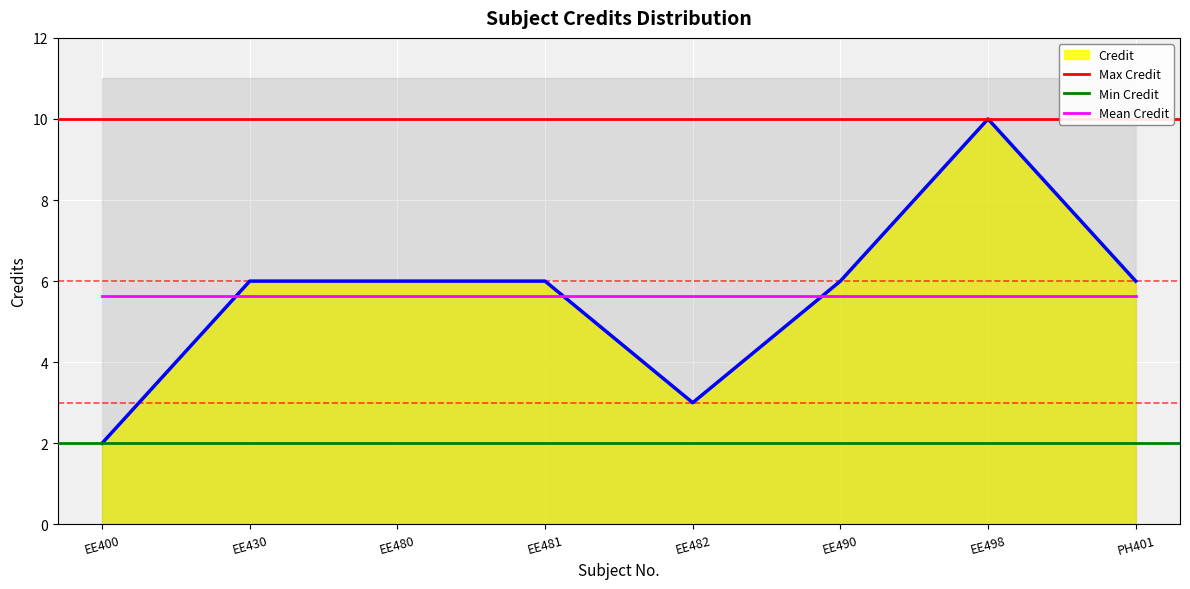

At which label does the data first exceed 6?

EE498